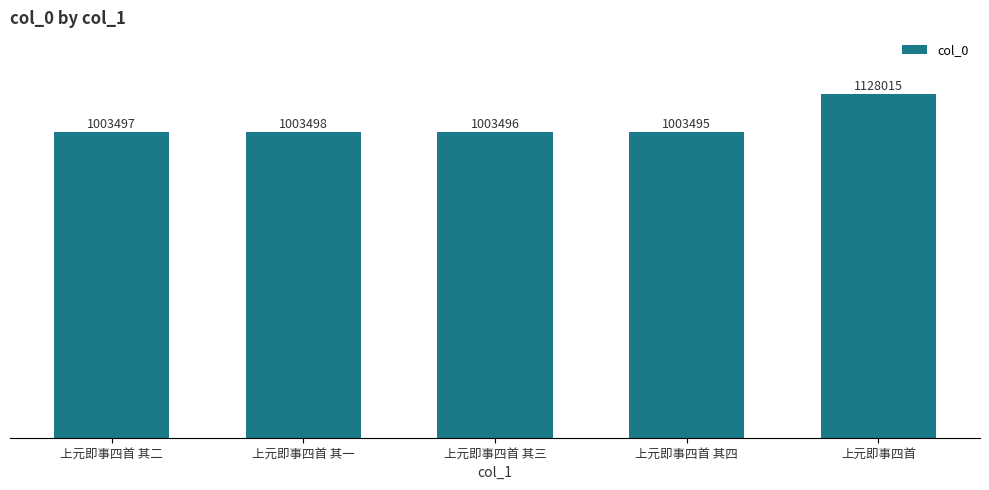

What is the label of the 5th bar from the left?

上元即事四首